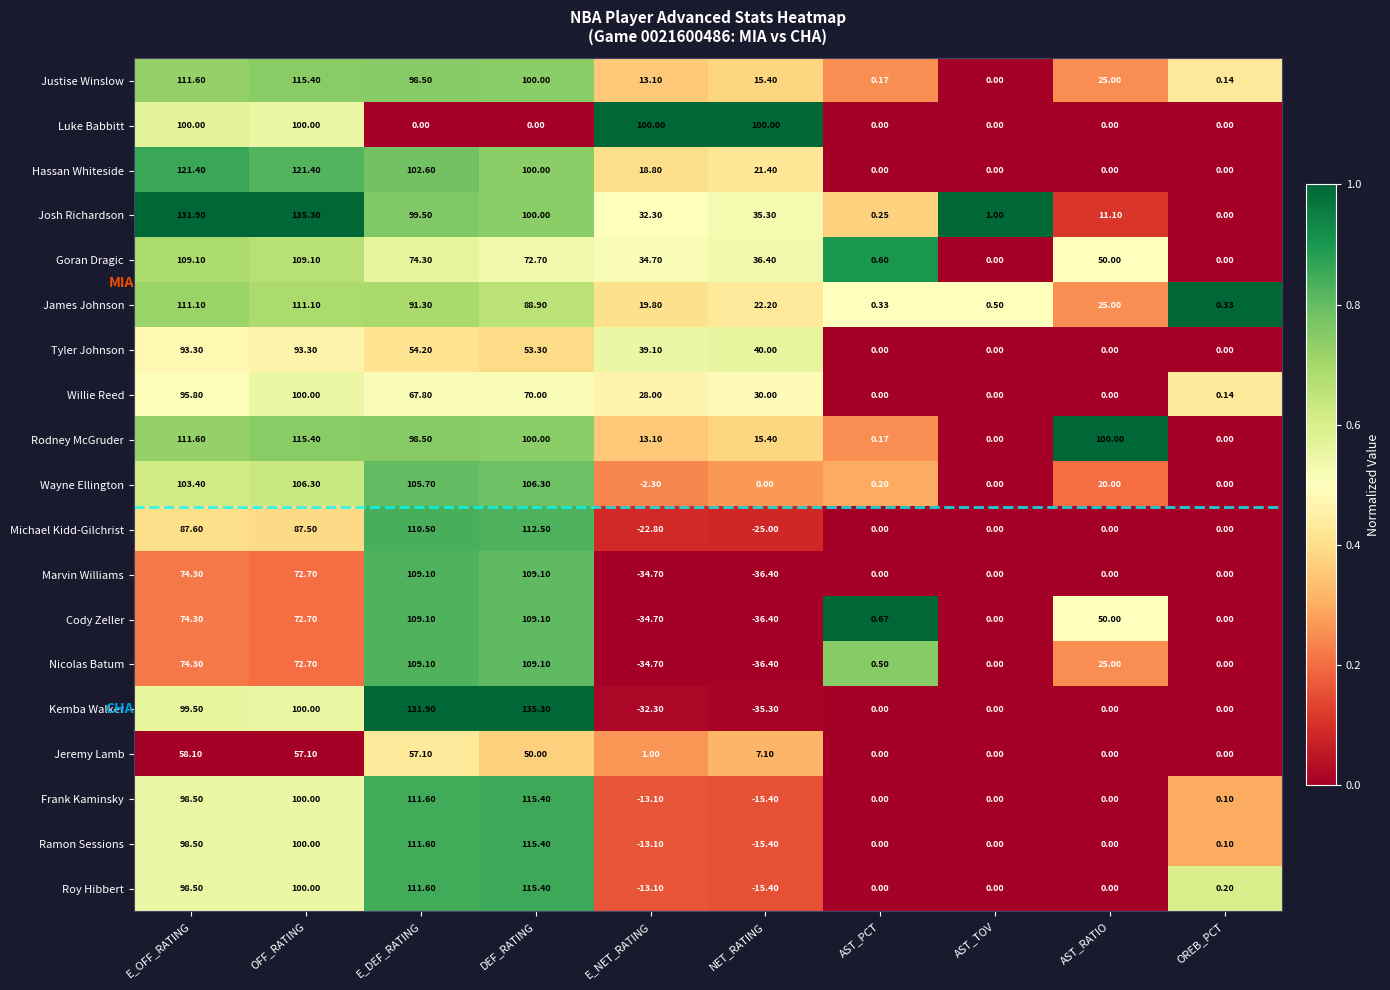

Where does the Frank Kaminsky series first go above 0?

E_OFF_RATING